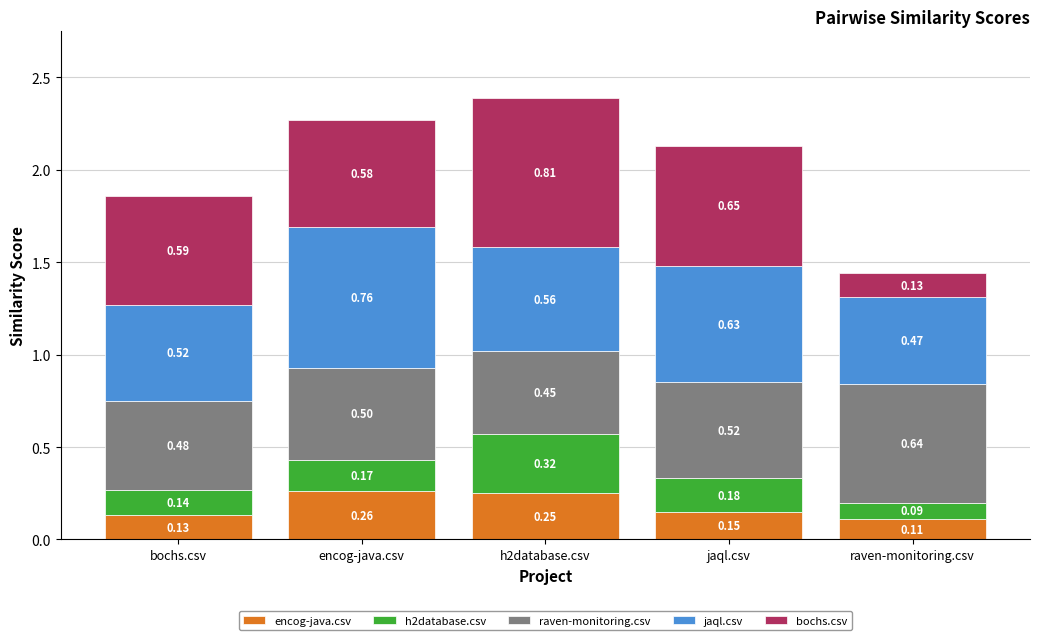

Rank the categories by encog-java.csv value from lowest to highest.

raven-monitoring.csv, bochs.csv, jaql.csv, h2database.csv, encog-java.csv